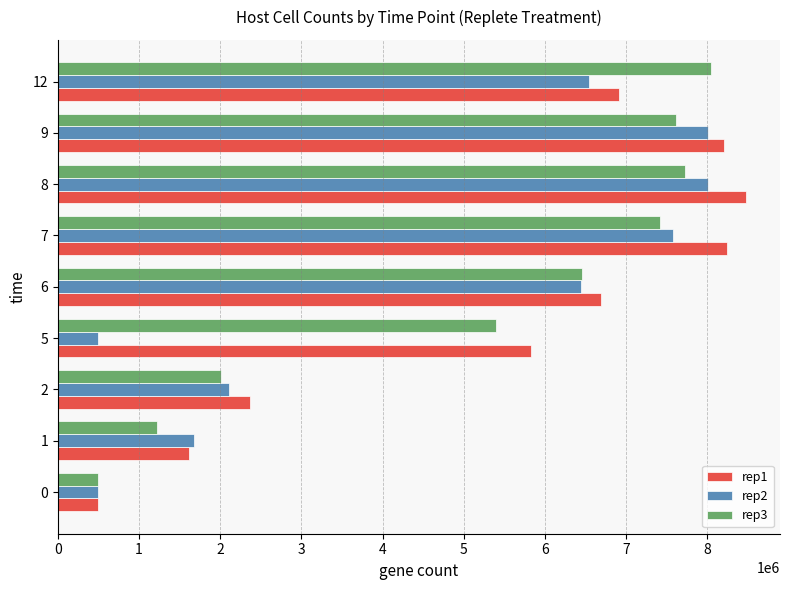

Which series has the widest spread of values?

rep1